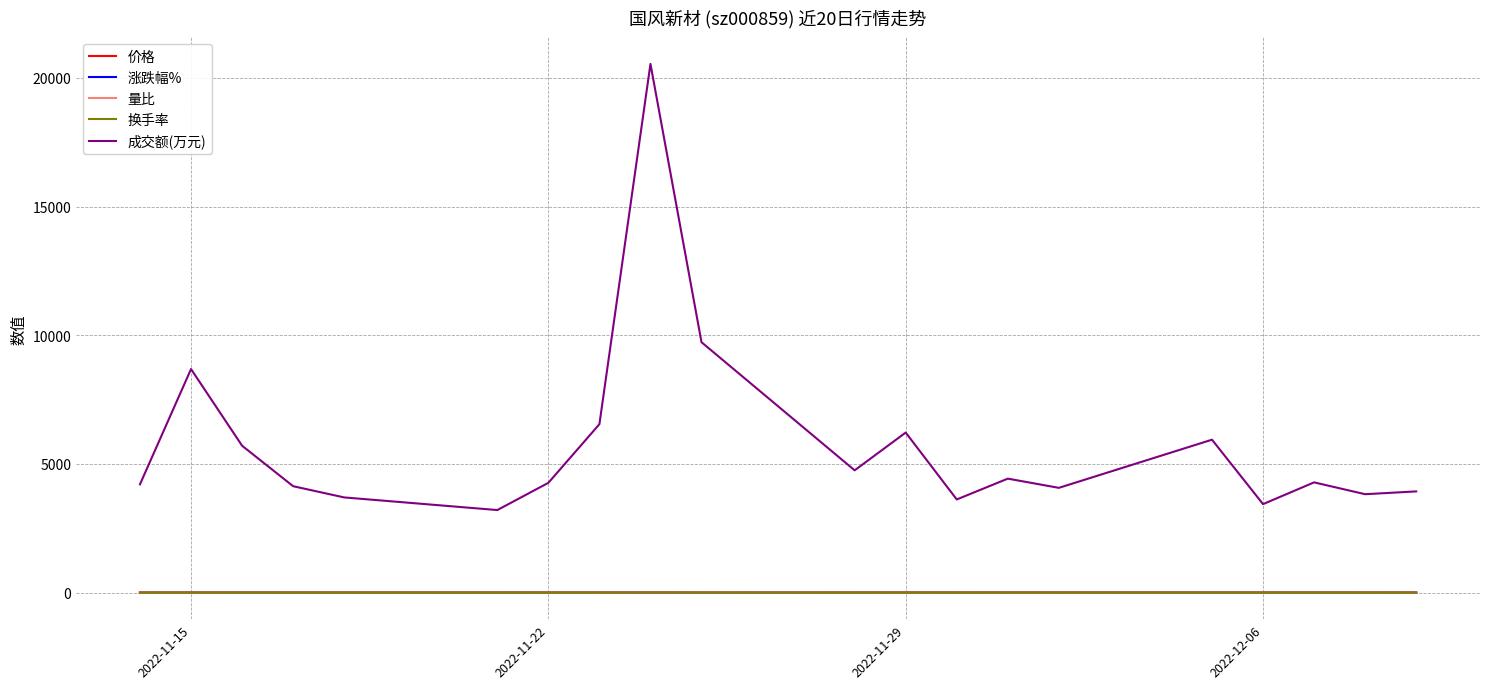

Which series has the largest total across all categories?

成交额(万元)